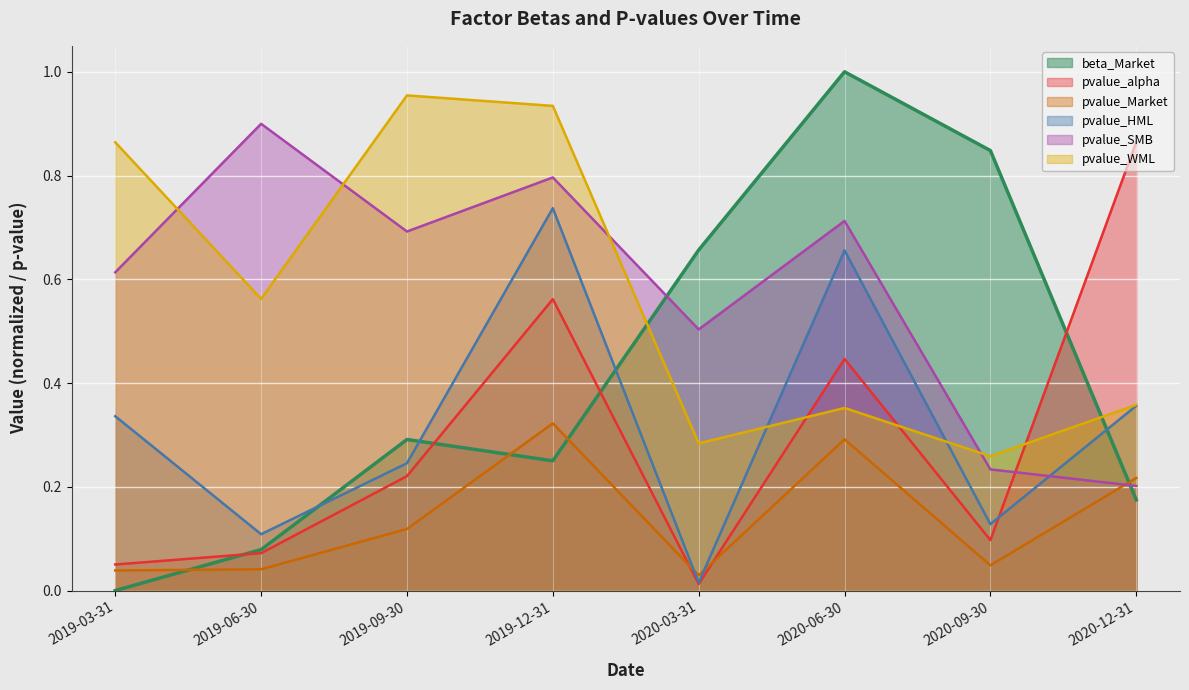

What is the spread (max minus min) of values at 2019-09-30?

0.8